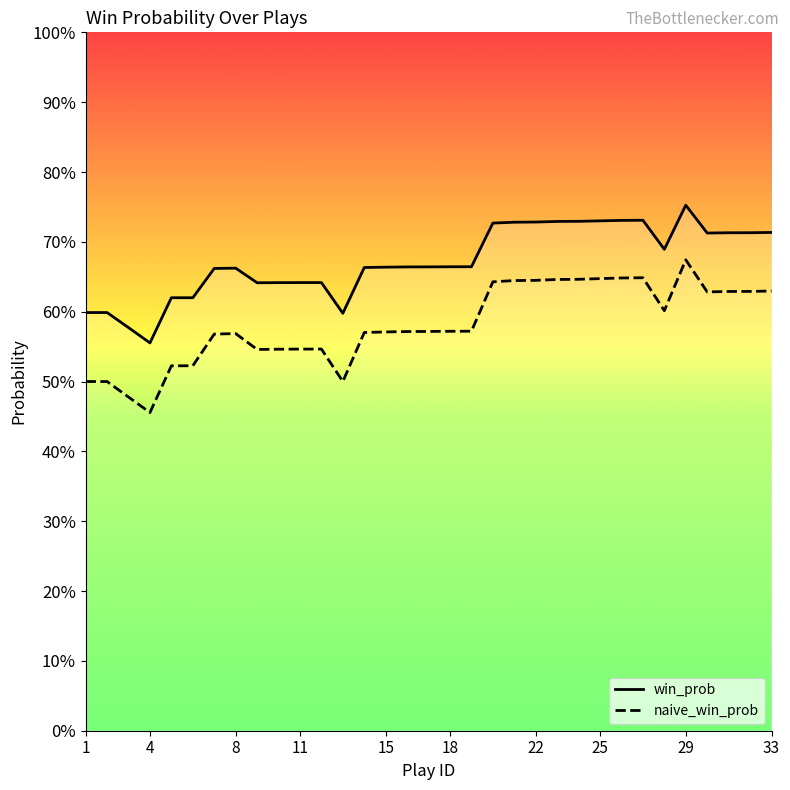

List the labels in order of naive_win_prob value, largest first.

29, 27, 26, 25, 24, 23, 22, 21, 20, 33, 32, 31, 30, 28, 19, 18, 17, 16, 15, 14, 8, 7, 12, 11, 10, 9, 6, 5, 1, 2, 13, 3, 4